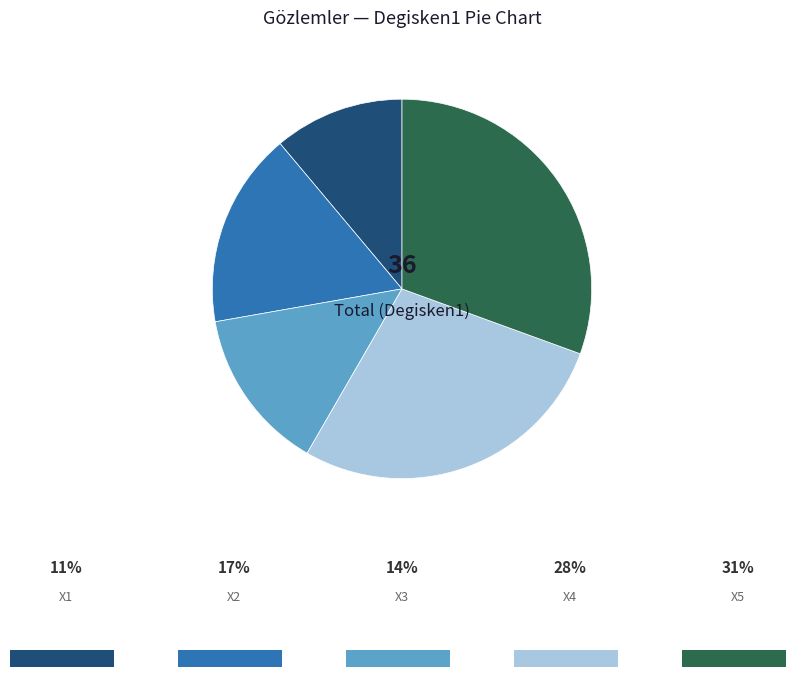

Is there any slice that represents more than half of the pie?

No